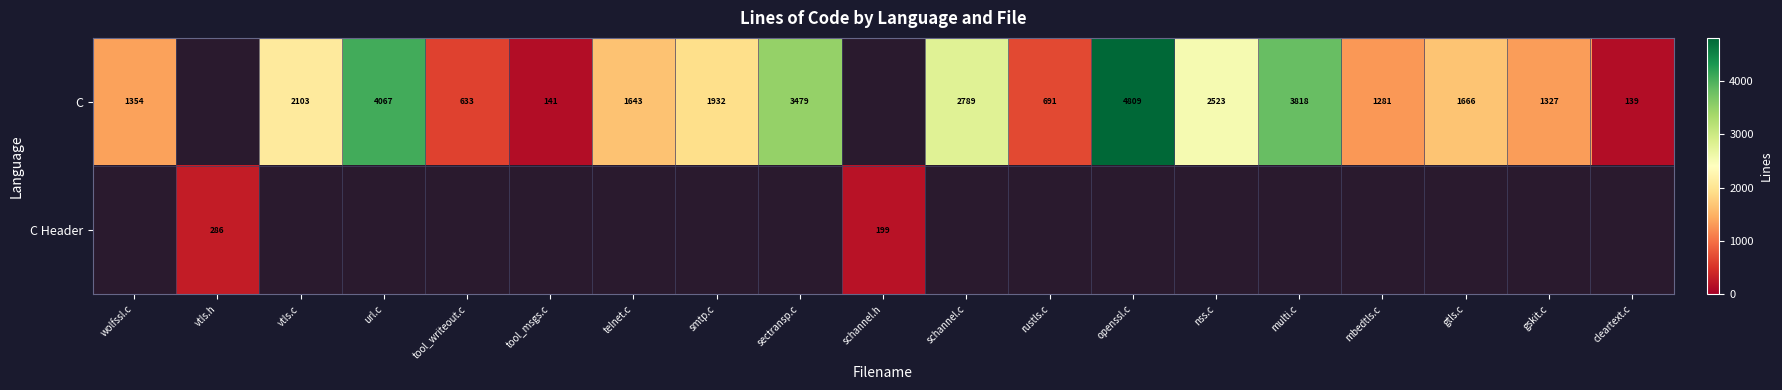

What is the sum of the C values at rustls.c and gtls.c?

2357